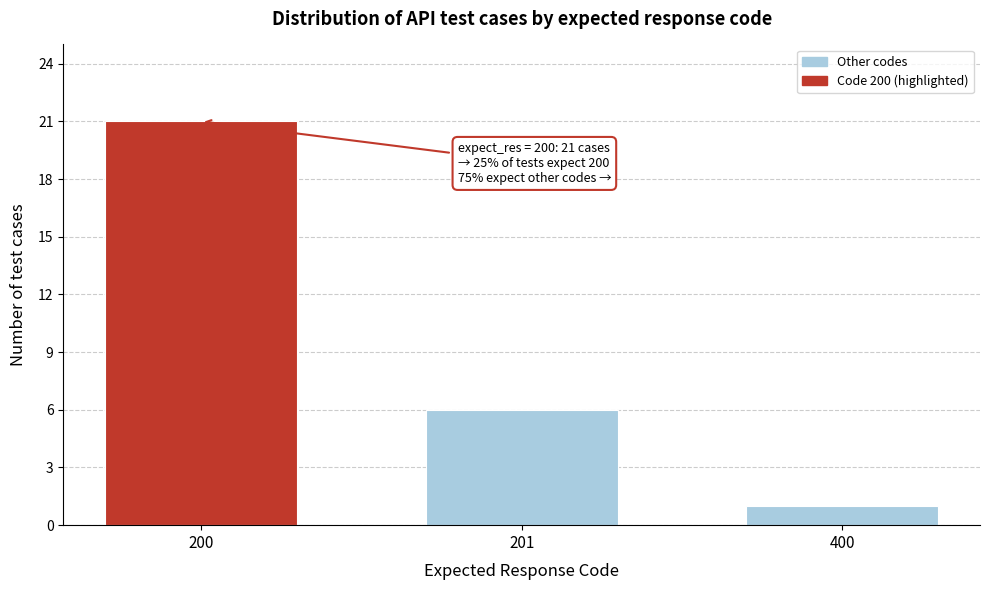

Reading left to right, what are all the values shown in this chart?

21	6	1